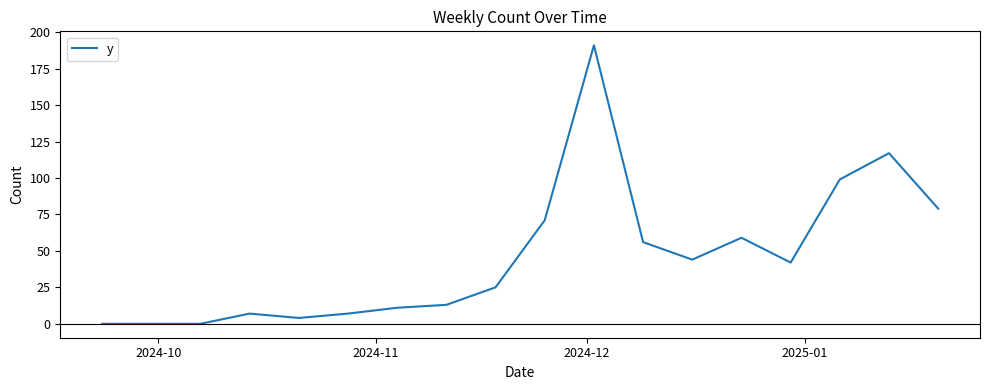

What is the difference between the maximum and minimum values?

191